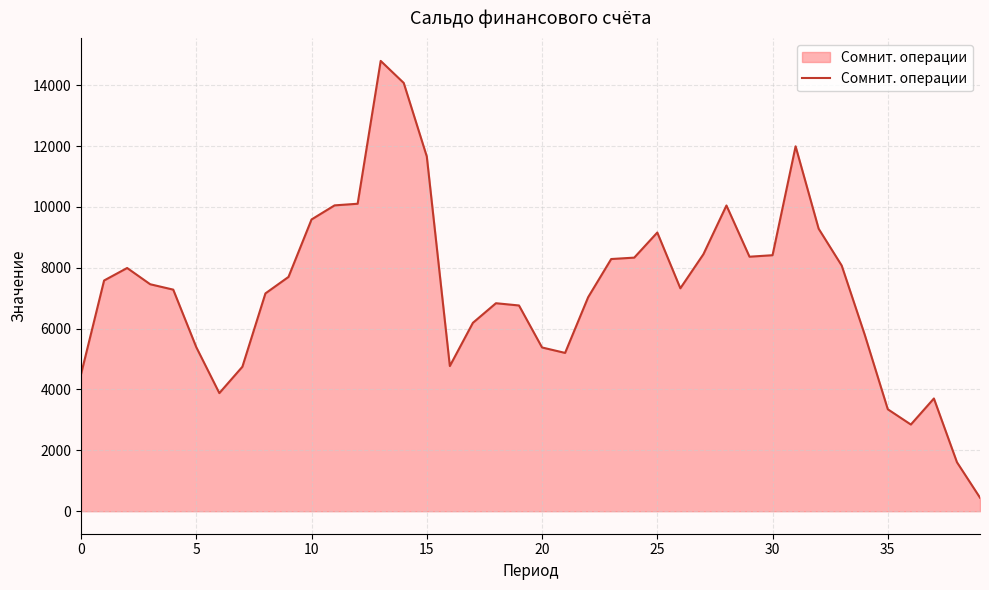

What is the greatest value displayed?

14798.6